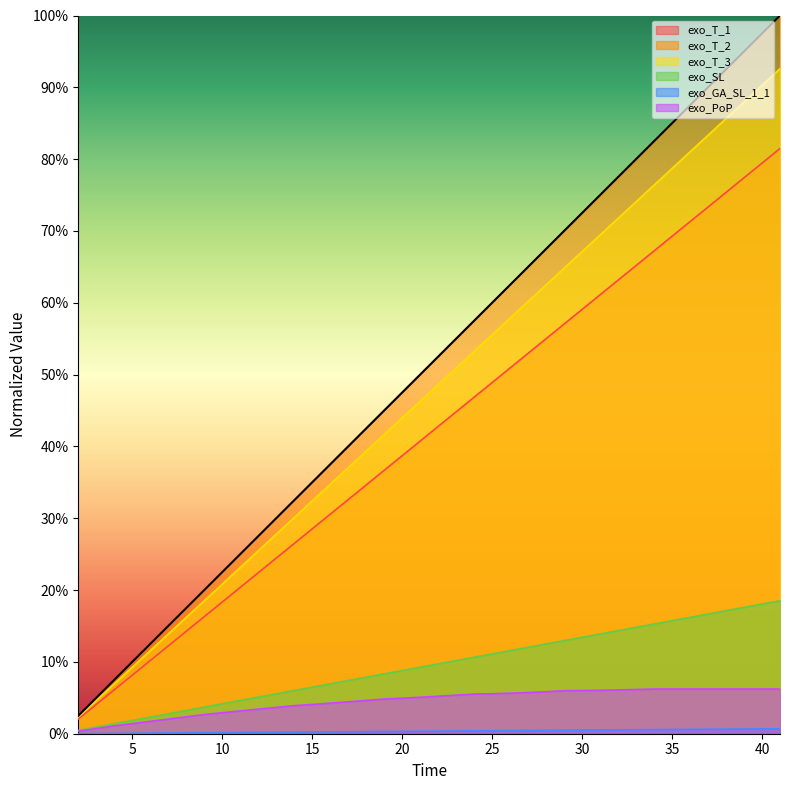

True or false: exo_GA_SL_1_1 and exo_T_2 intersect in this chart.

False